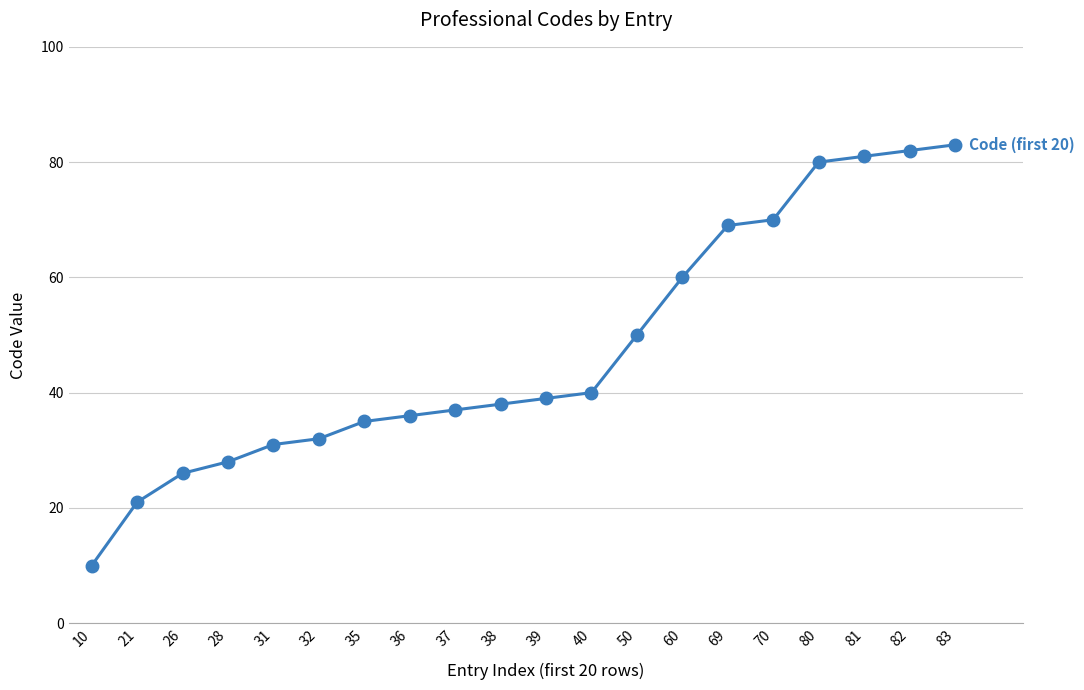

What is the minimum value shown in the chart?

10